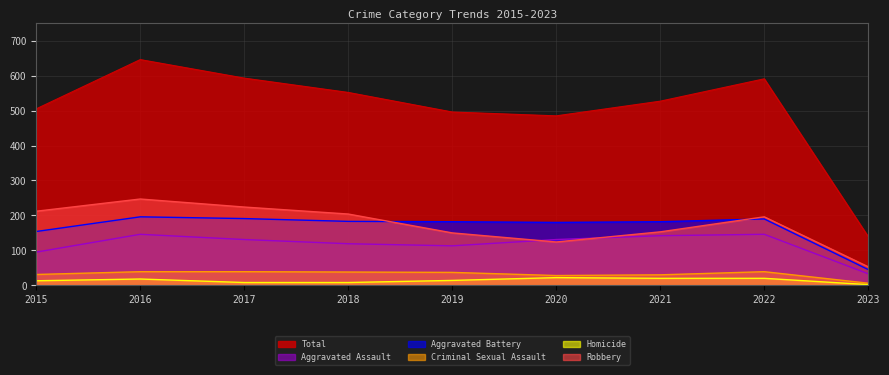

What are all the series names shown in the legend?

Total, Aggravated Assault, Aggravated Battery, Criminal Sexual Assault, Homicide, Robbery